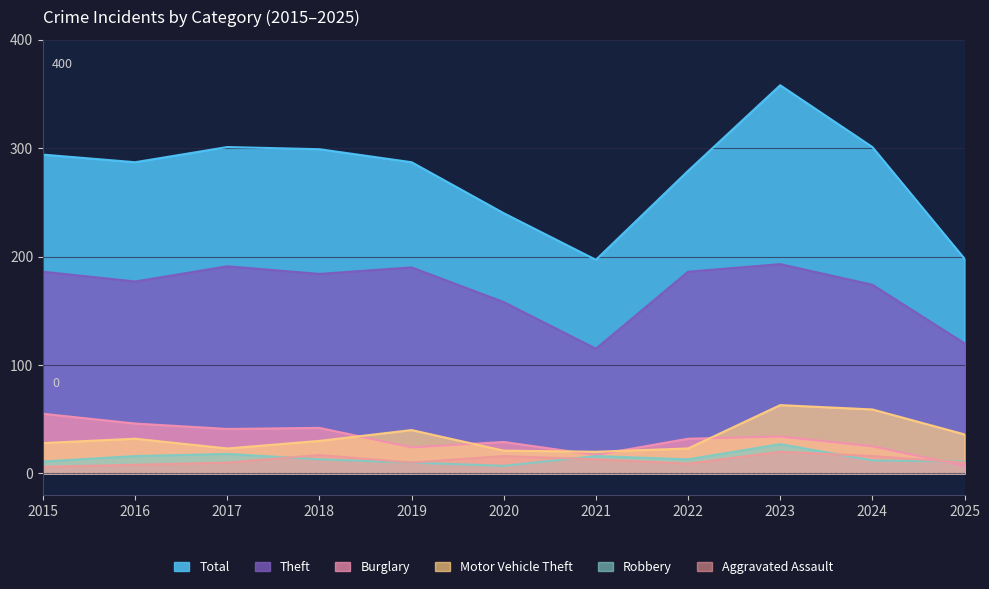

Reading left to right, list all the values displayed in this chart.

Total: 294	287	301	299	287	240	197	279	358	301	198
Theft: 186	177	191	184	190	158	115	186	193	174	120
Burglary: 55	46	41	42	24	29	17	32	34	25	7
Motor Vehicle Theft: 28	32	23	30	40	21	20	23	63	59	36
Robbery: 11	16	18	13	10	7	16	13	27	12	11
Aggravated Assault: 6	8	10	17	10	16	13	9	20	16	10